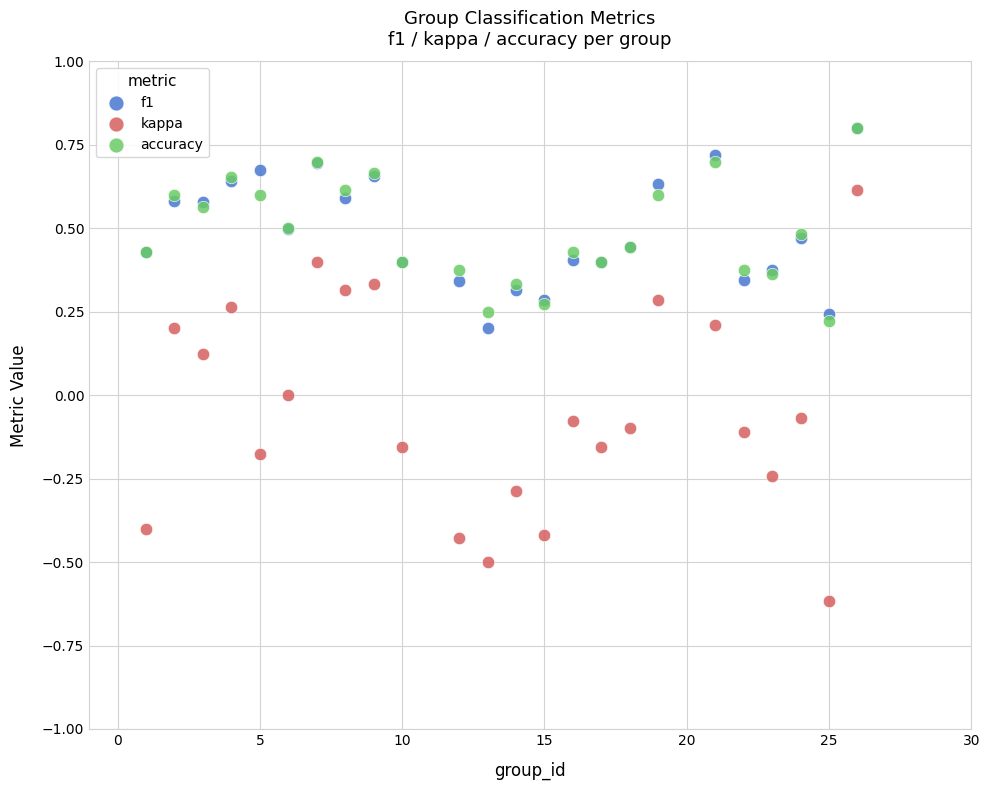

Which series reaches the minimum Y coordinate?

kappa